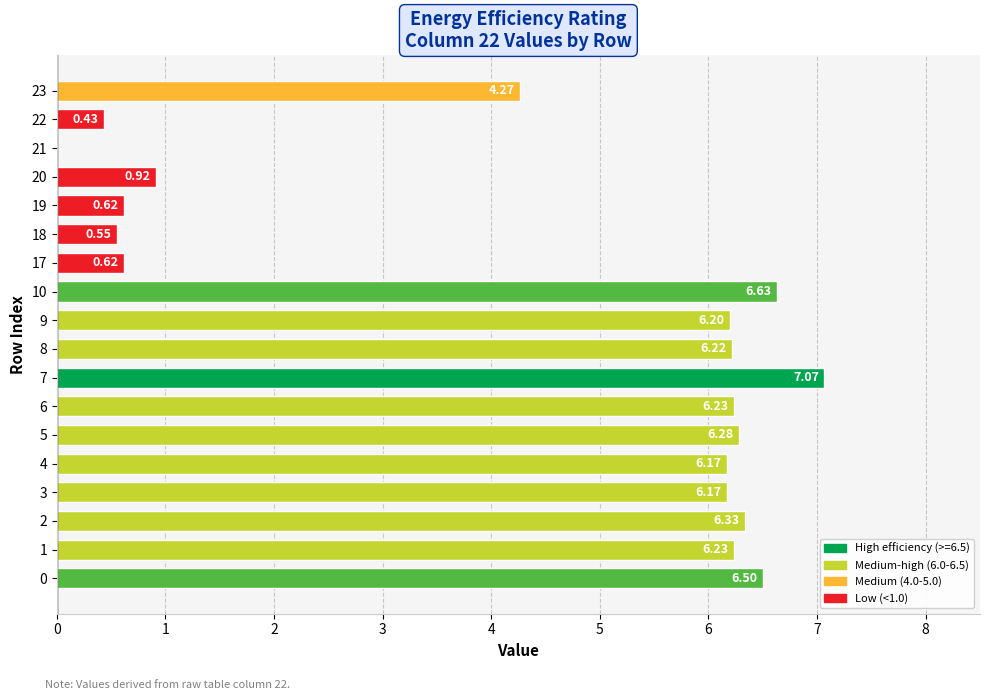

What is the sum of the values at 10 and 1?

12.9